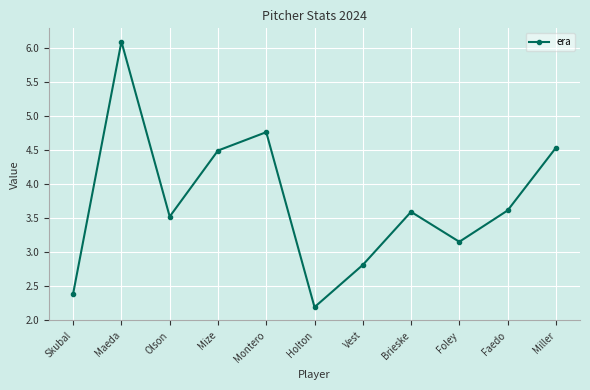

What is the change in value from Holton to Miller?

+2.3